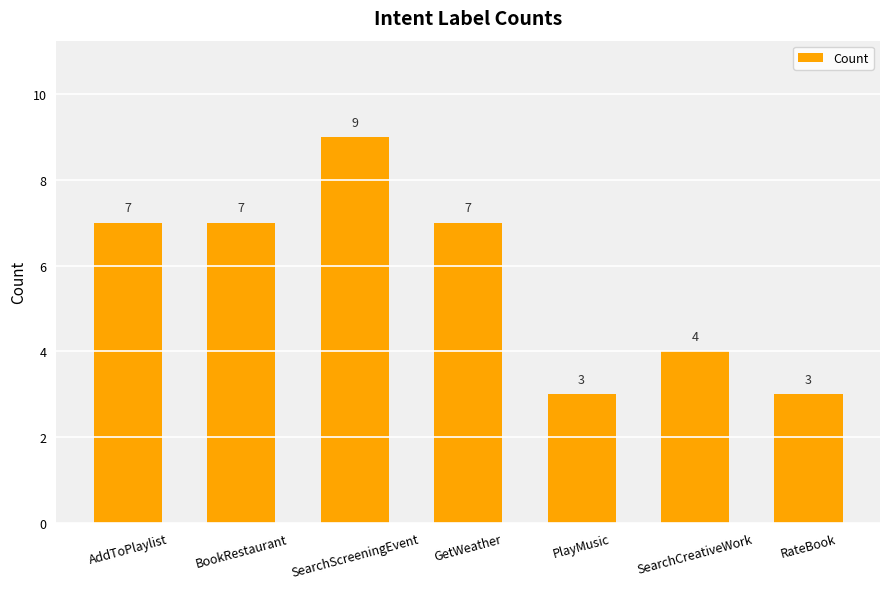

How many values are between 3 and 7?

6